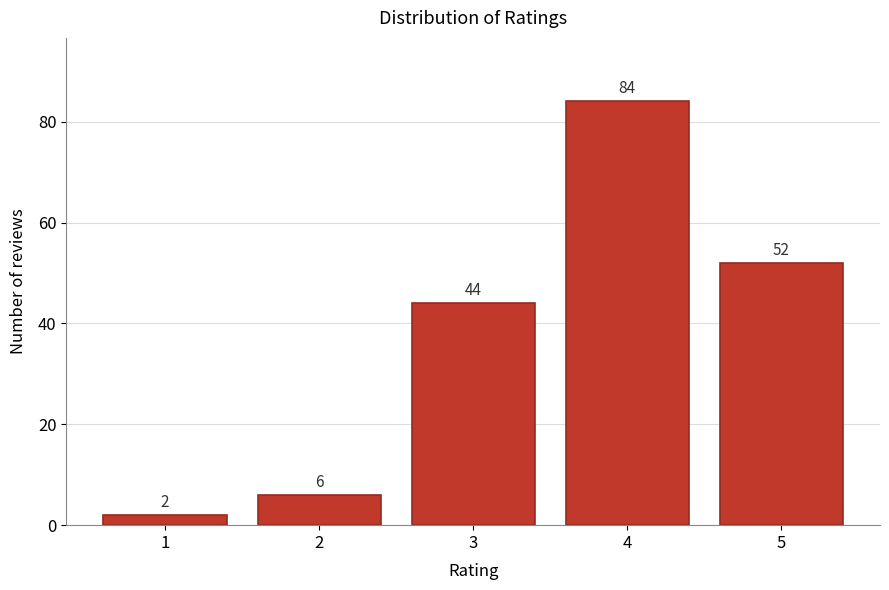

Reading left to right, list all the values displayed in this chart.

1=2	2=6	3=44	4=84	5=52